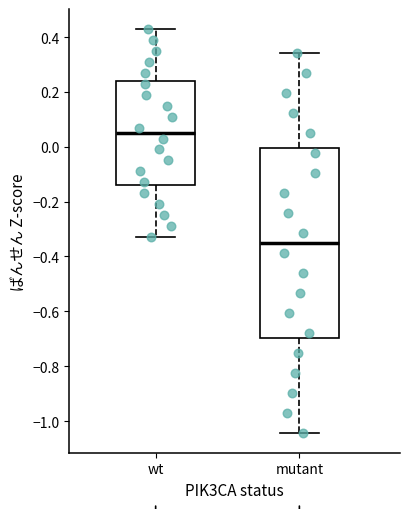

Reading left to right, read every box against the y-axis: the position of its median line, the range the box covers, and the ends of its whiskers. The values are not printed on the chart, so give them approximately, as read against the axis.

wt: median 0.06, box -0.14 to 0.24, whiskers -0.32 to 0.42
mutant: median -0.34, box -0.70 to 0.00, whiskers -1.04 to 0.34